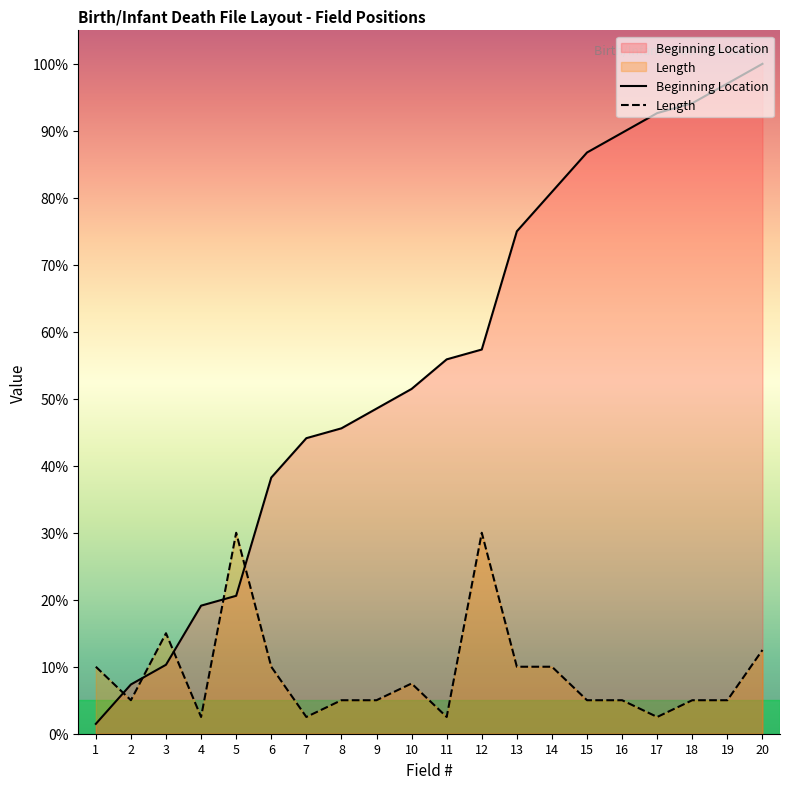

Which category has the lowest value in the Beginning Location series?

1